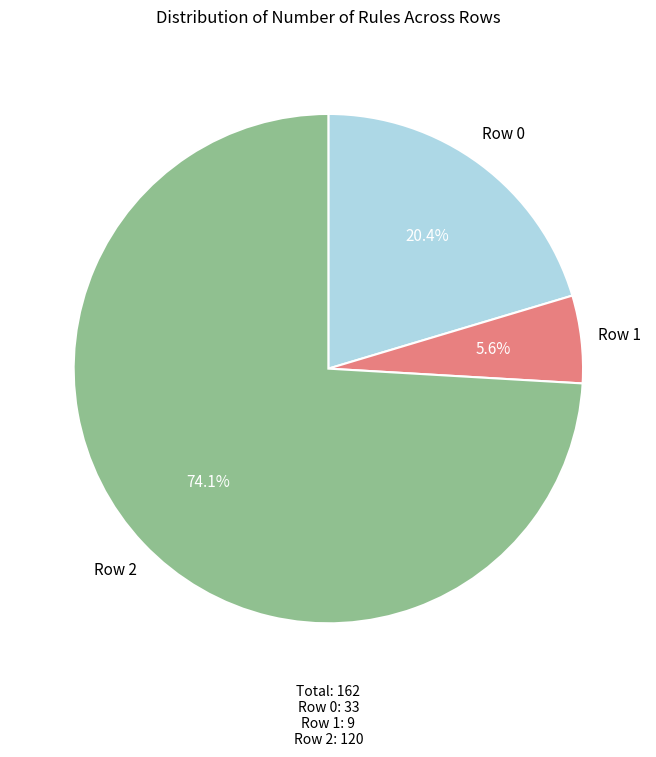

Does any single category account for the majority?

Yes